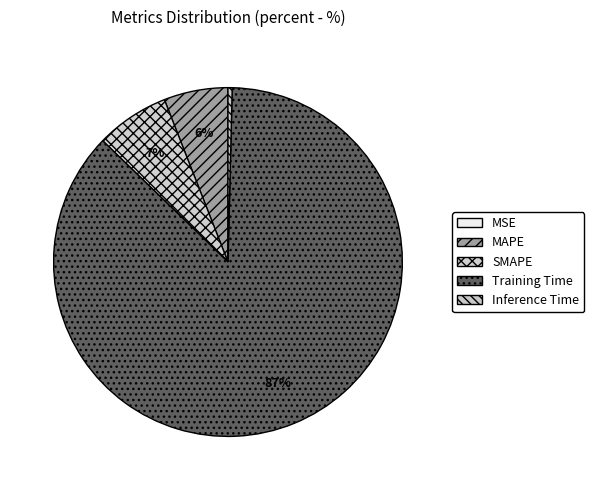

Is the sum of SMAPE and Training Time greater than half?

Yes